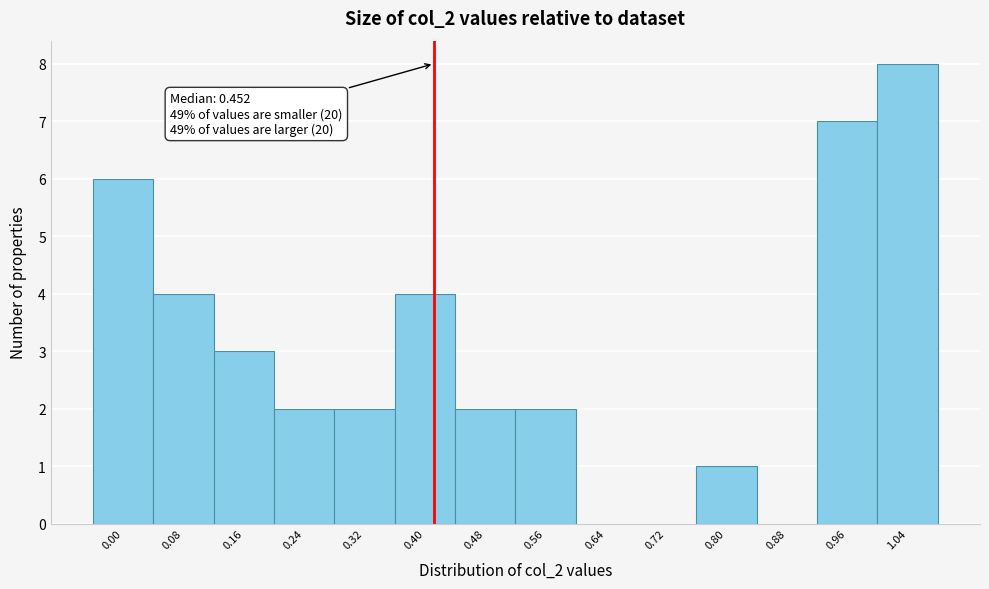

Reading left to right, what are all the values shown in this chart?

0.00=6	0.08=4	0.16=3	0.24=2	0.32=2	0.40=4	0.48=2	0.56=2	0.64=0	0.72=0	0.80=1	0.88=0	0.96=7	1.04=8